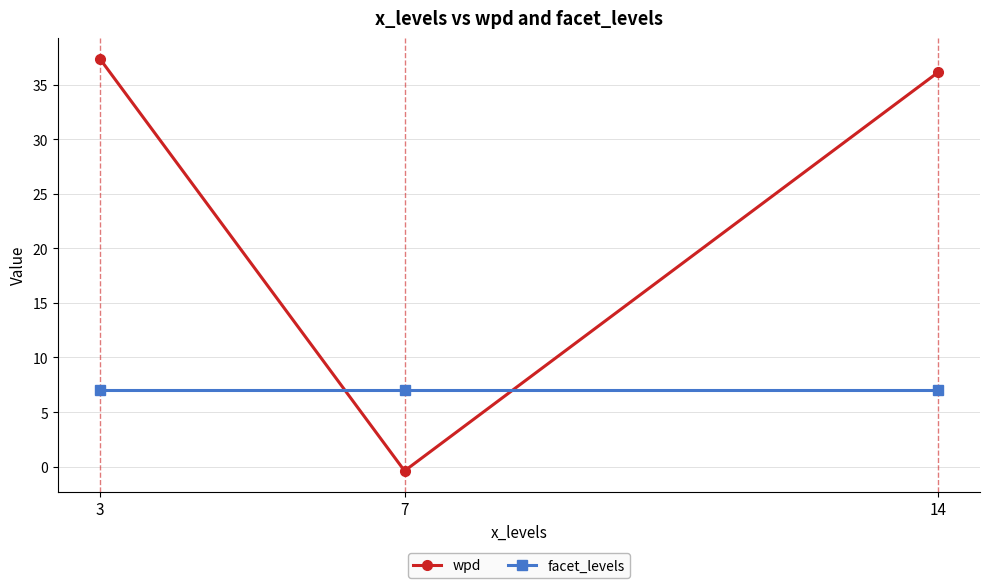

The value of facet_levels at 14 is 7.0. True or false?

True